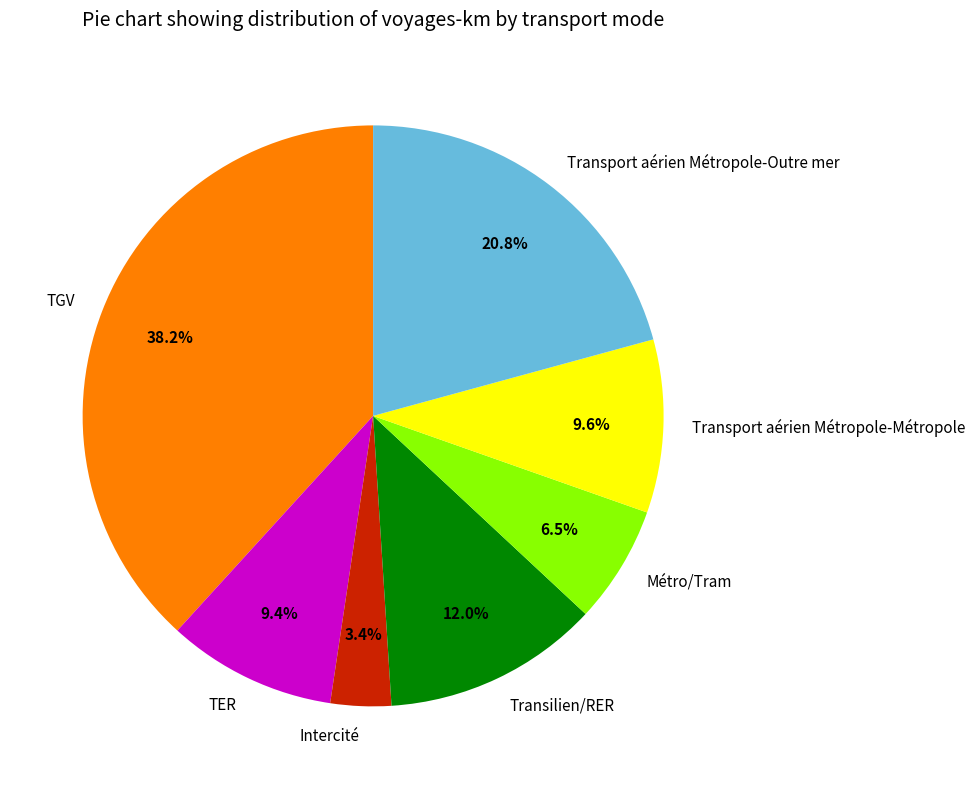

How many slices are in this pie chart?

7